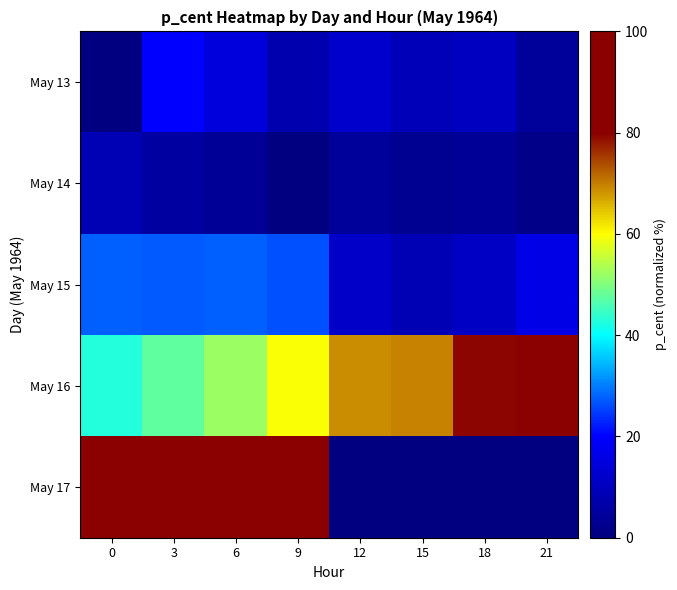

How many series are shown in this chart?

5